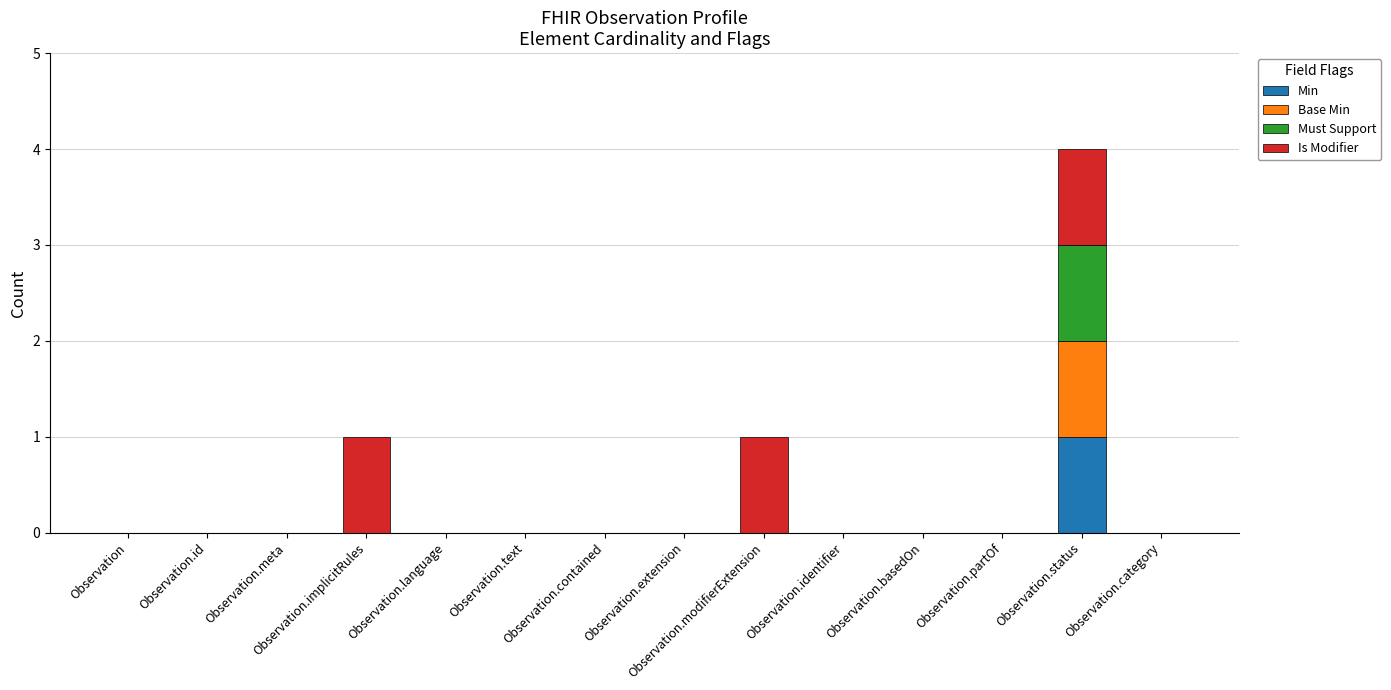

What are all the series names shown in the legend?

Min, Base Min, Must Support, Is Modifier